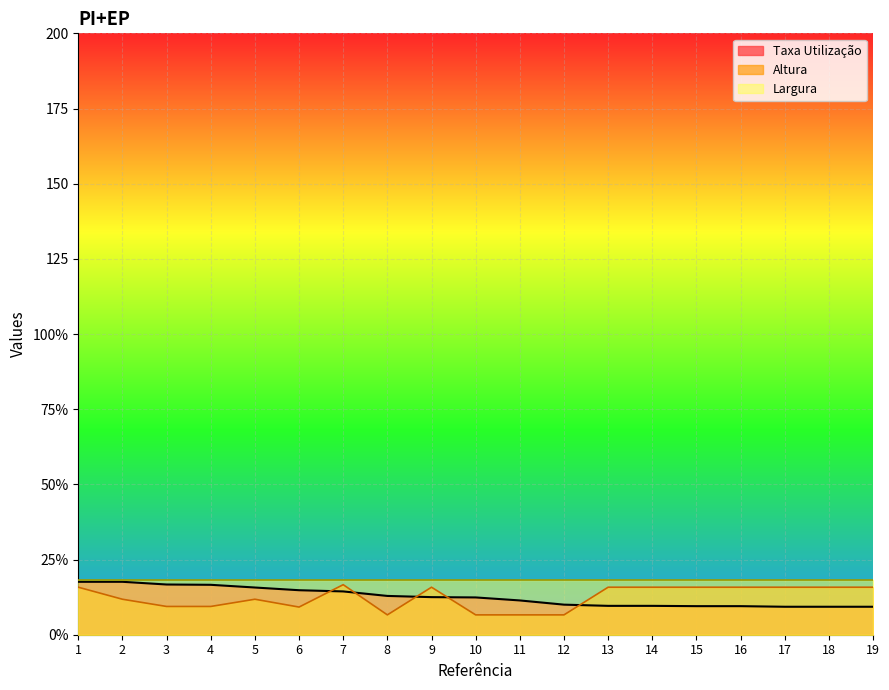

What is the value of the Altura point at the 18th from the left?

15.8